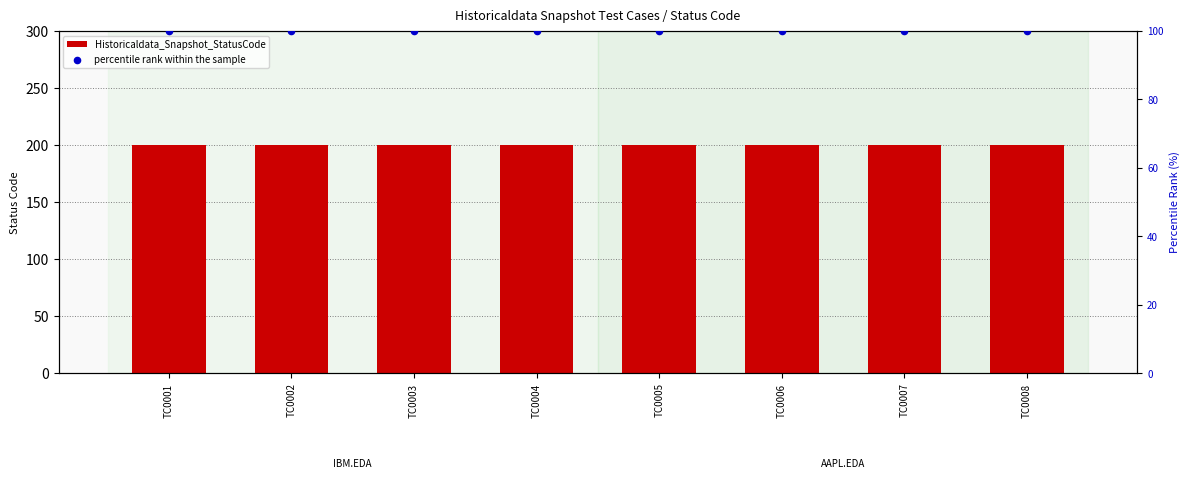

Which series has the largest Y range (max minus min)?

Historicaldata_Snapshot_StatusCode